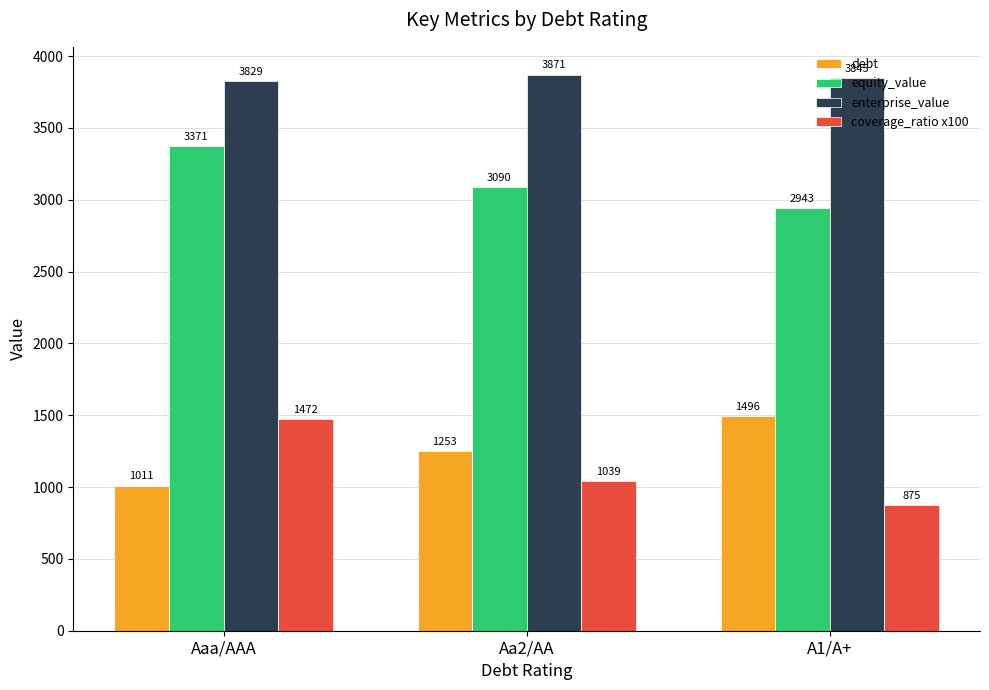

List the series in order of their peak value, highest first.

enterprise_value, equity_value, debt, coverage_ratio x100